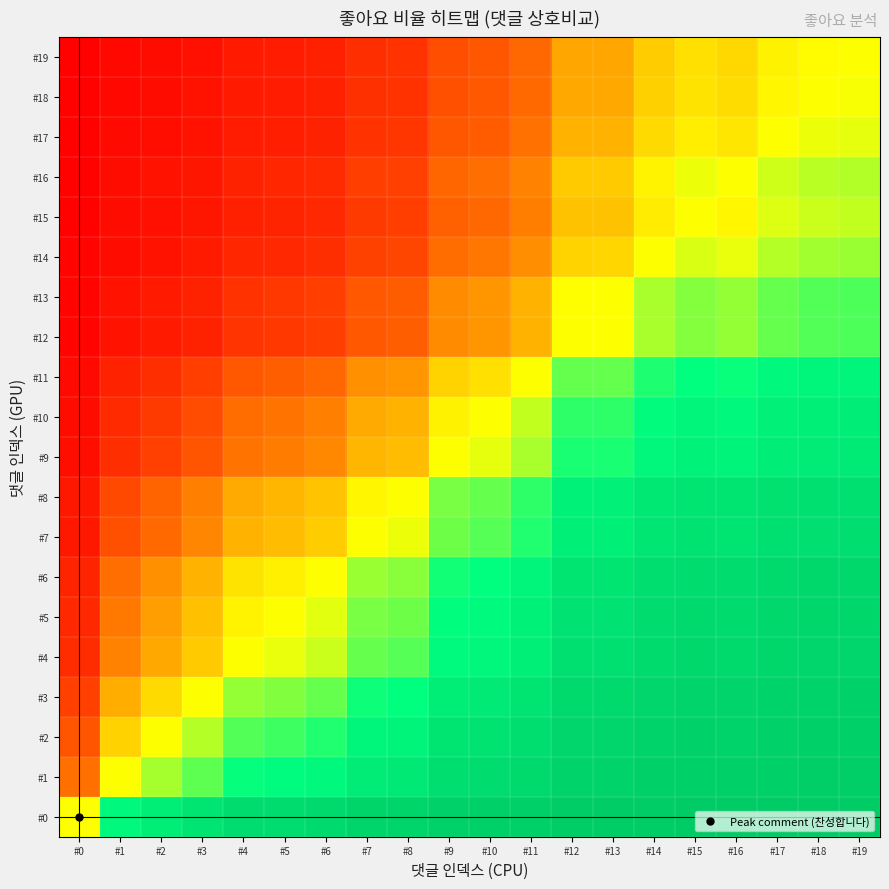

Which series changed the most between #9 and #11?

#10